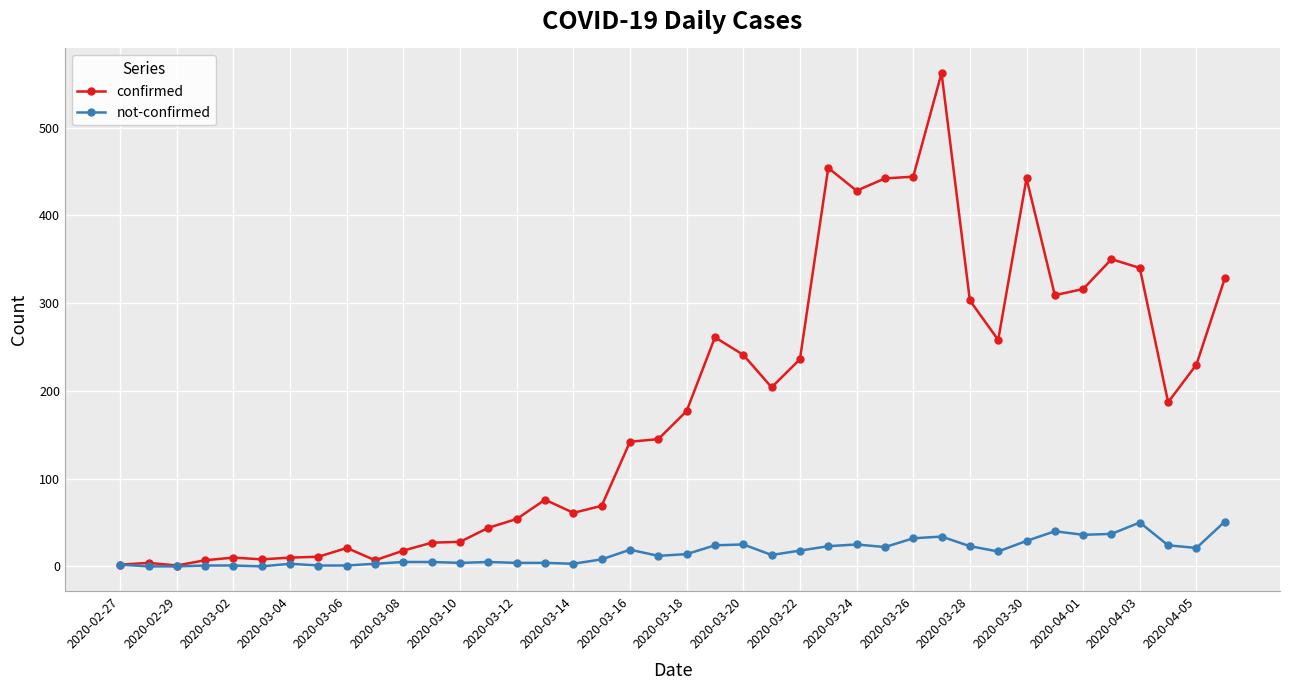

At how many categories does at least one series exceed 408?

6